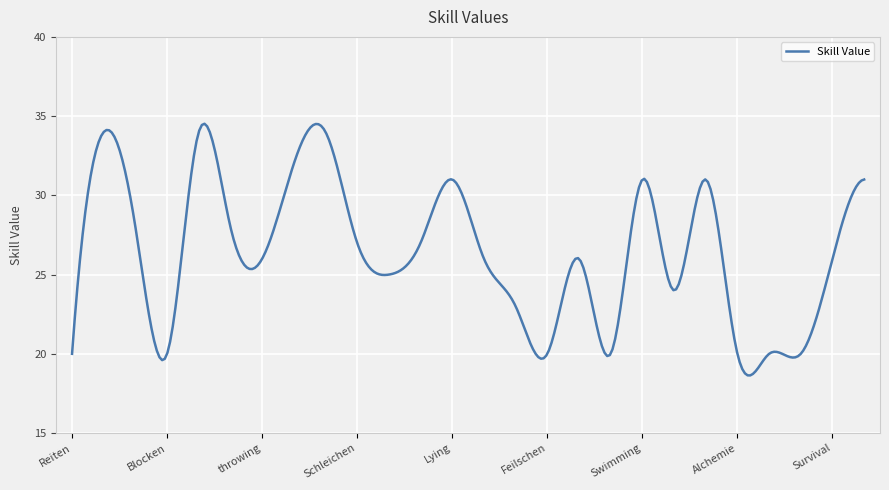

What is the smallest value displayed?

18.6